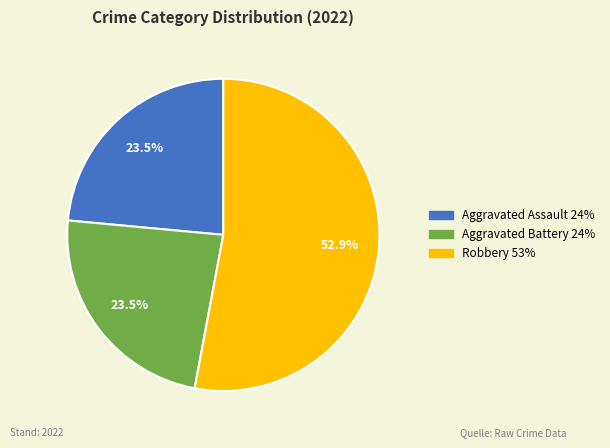

Is there any slice that represents more than half of the pie?

Yes